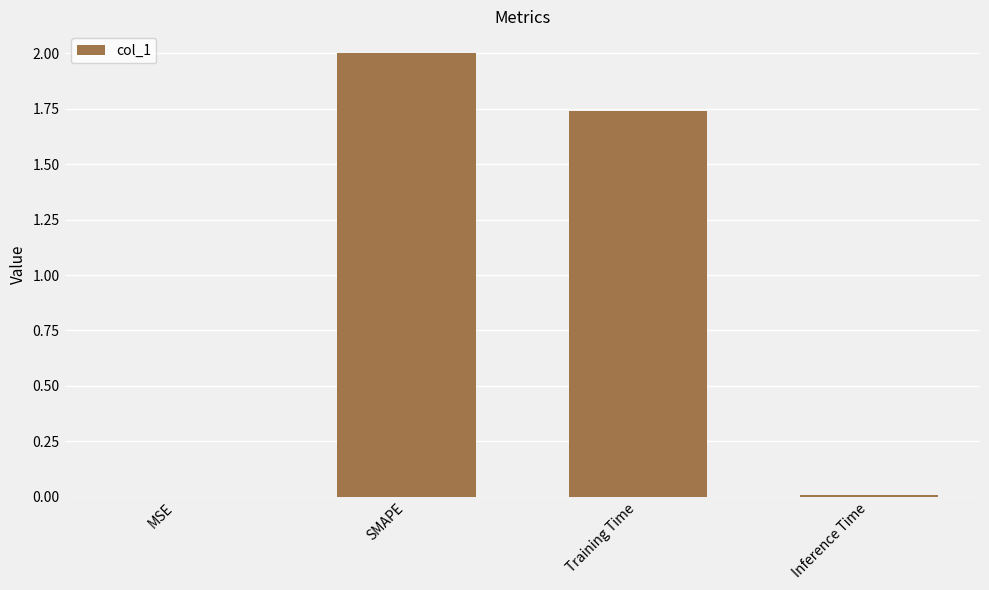

Between SMAPE and Training Time, which is larger?

SMAPE